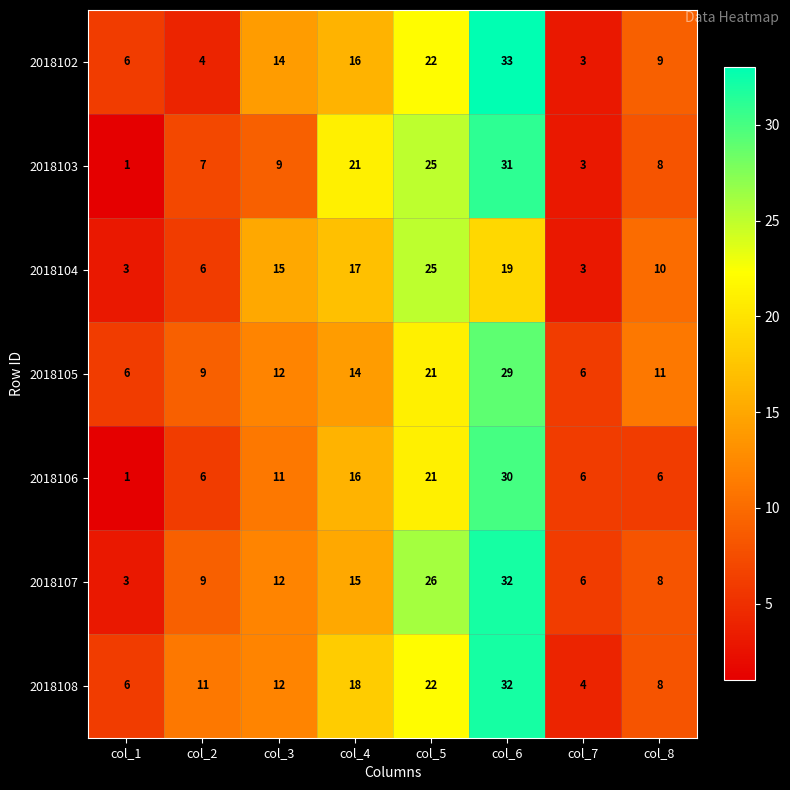

Which series changed the most between col_3 and col_5?

2018103